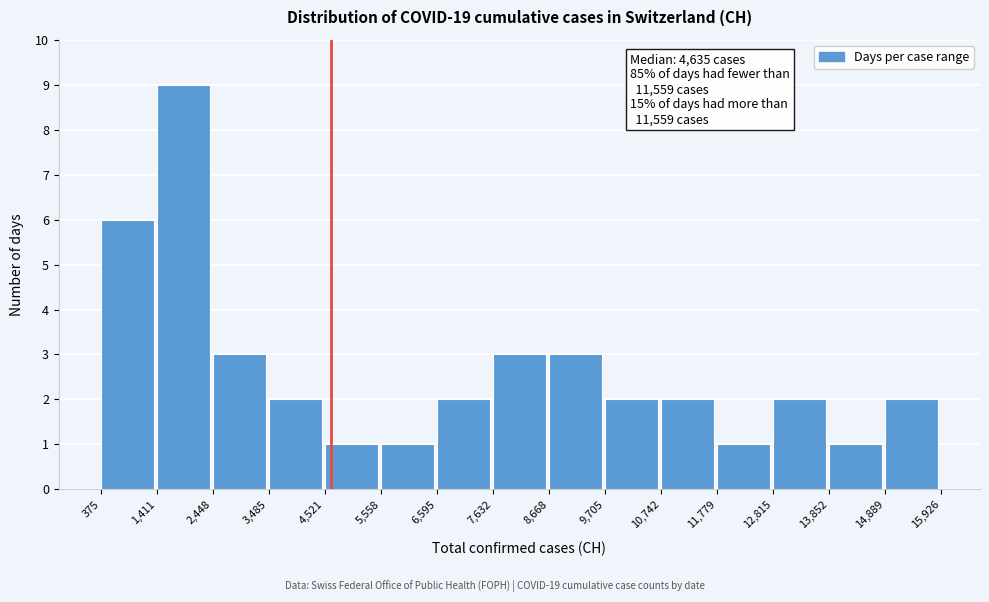

Over which range of the x-axis is the bar tallest?

1,411 to 2,448